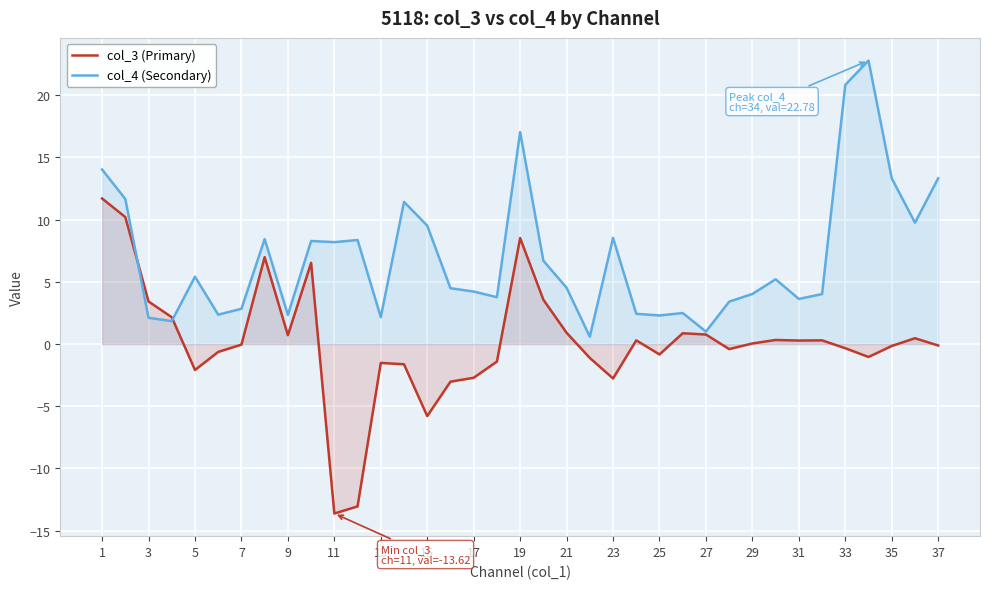

Rank the series at 25 from lowest to highest value.

col_3 (Primary), col_4 (Secondary)